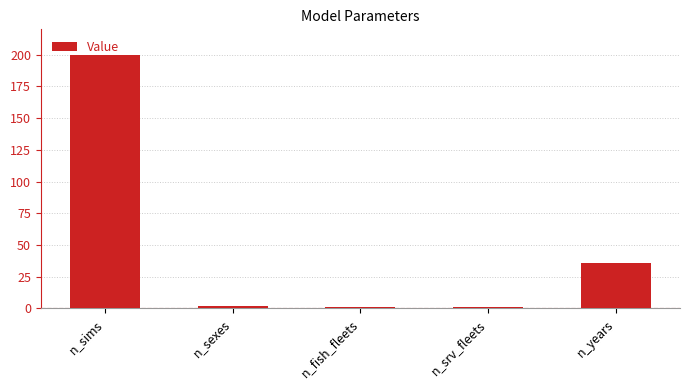

What is the greatest value displayed?

200